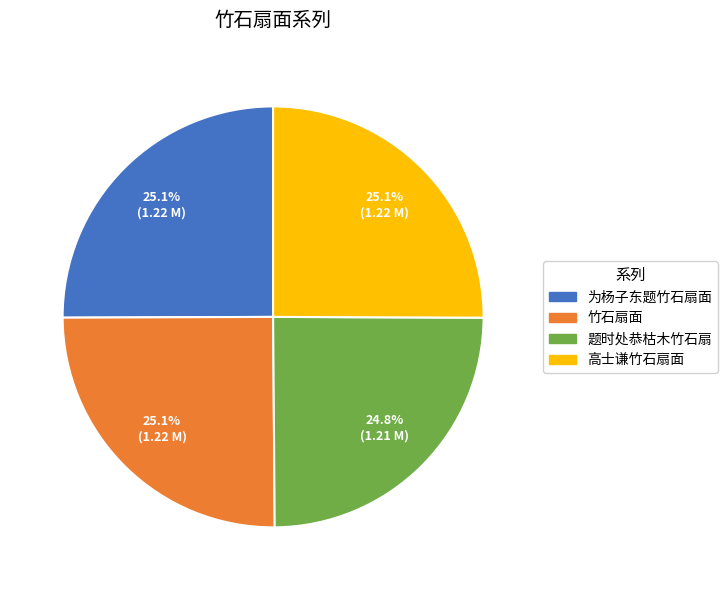

Does 为杨子东题竹石扇面 account for over 50% of the chart?

No